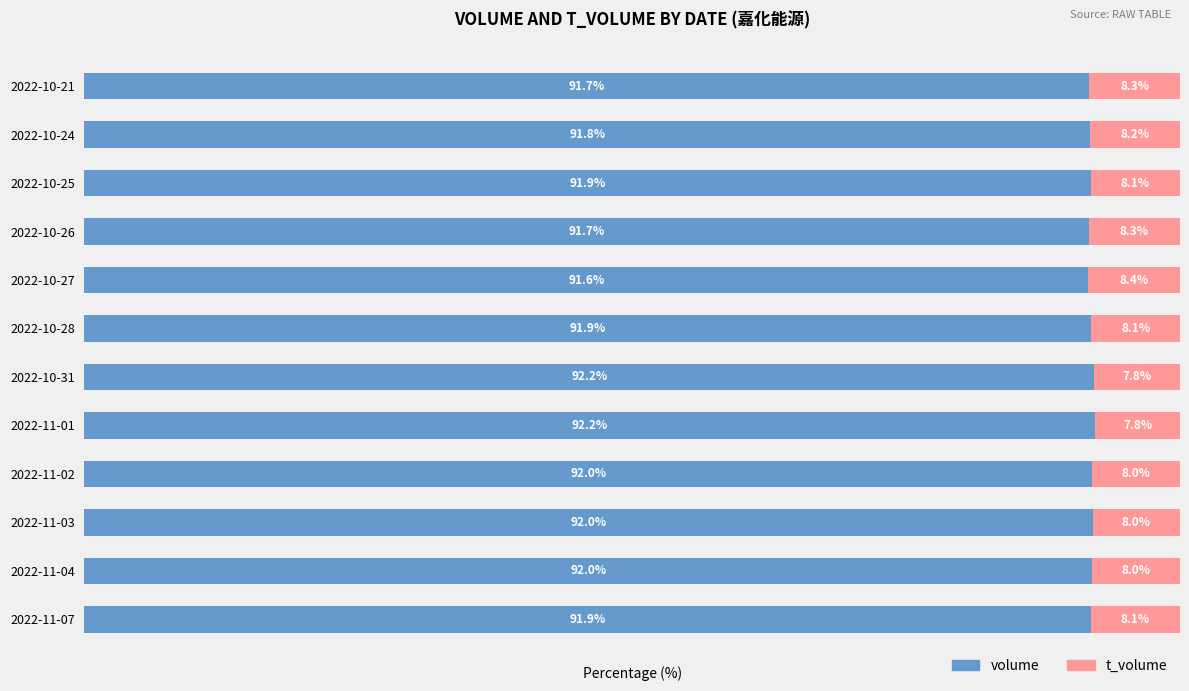

Which category has the lowest value in the volume series?

2022-10-27